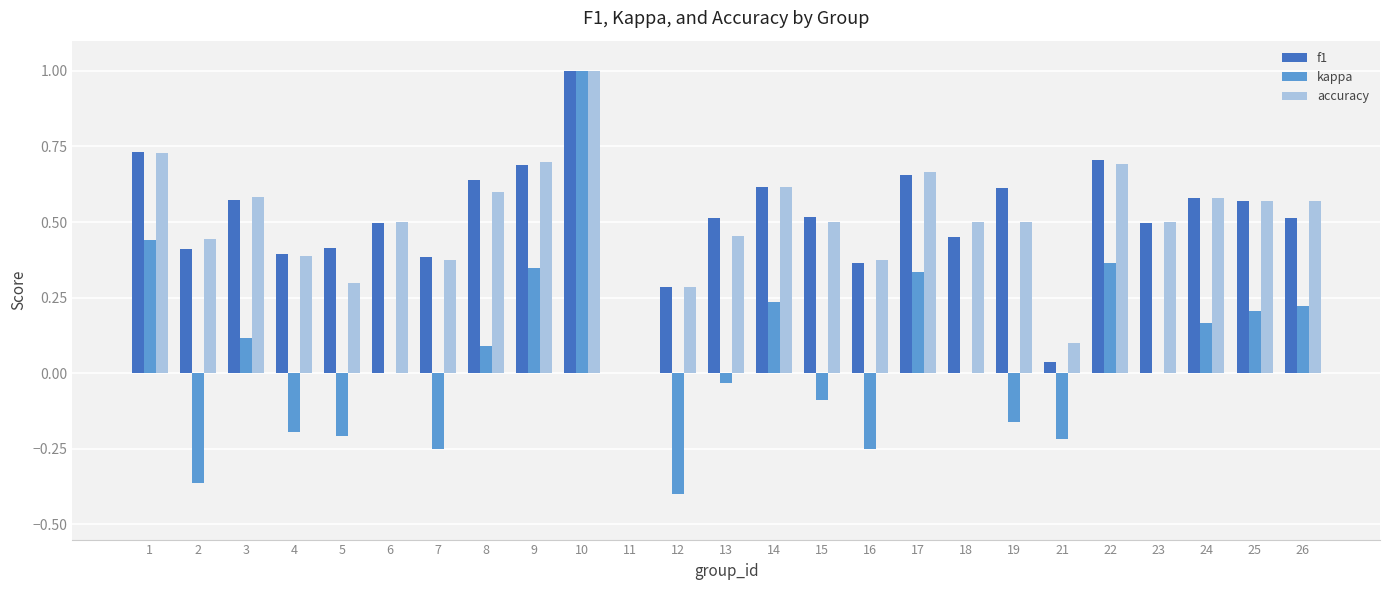

What is the total value across all series at 6?

1.0